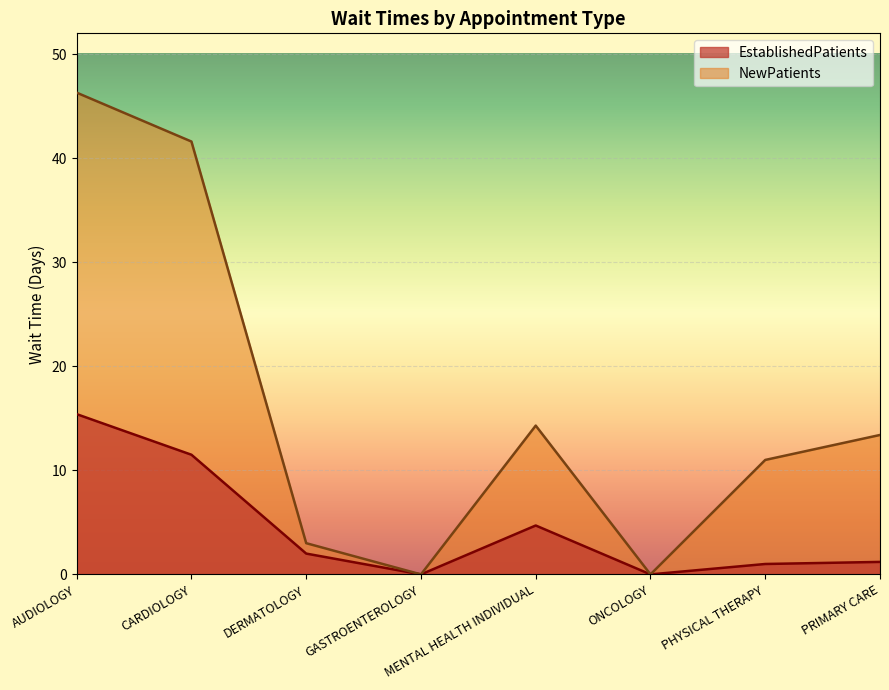

Reading right to left, transcribe all the data shown in this chart.

EstablishedPatients: 1.2	1.0	0.0	4.7	0.0	2.0	11.5	15.4
NewPatients: 13.4	11.0	0.0	14.3	0.0	3.0	41.6	46.3